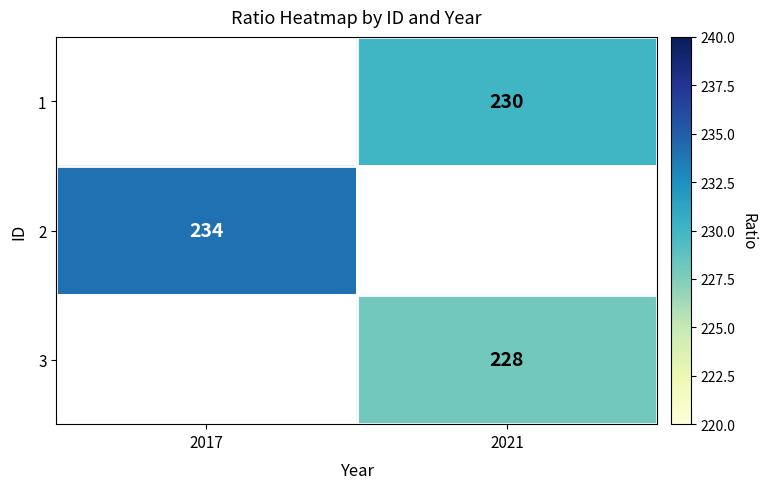

The 1 series shows 230 at 2021. True or false?

True